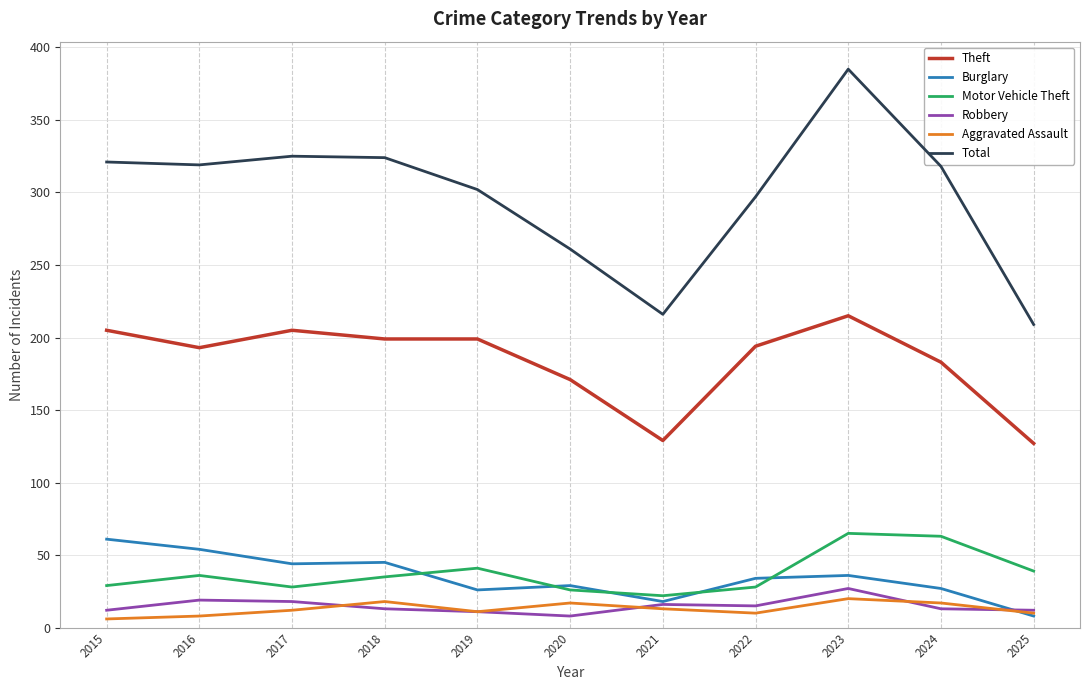

True or false: Aggravated Assault and Theft intersect in this chart.

False